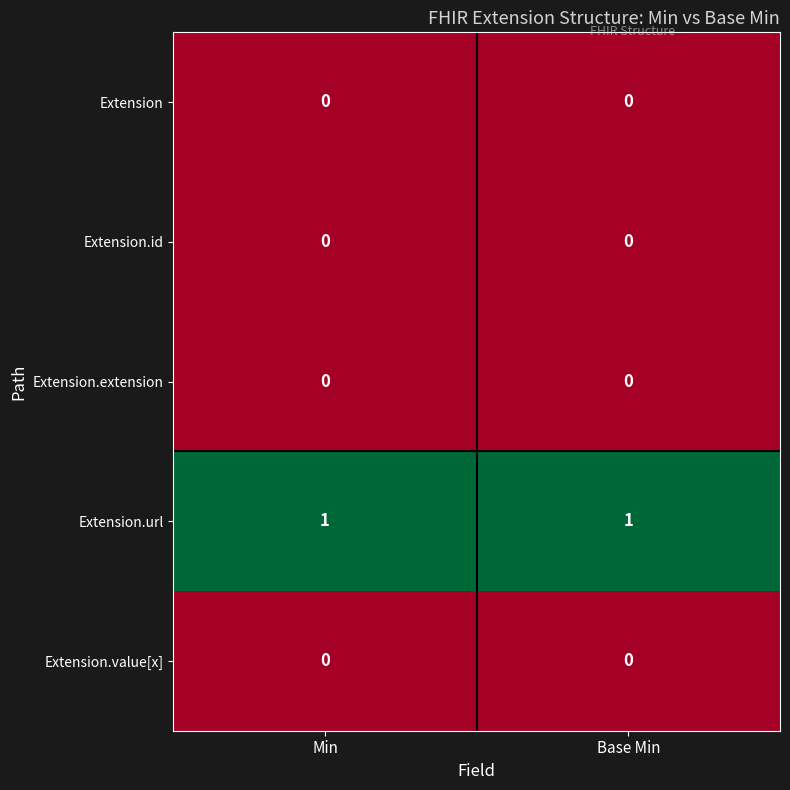

How many categories are shown in the chart?

2